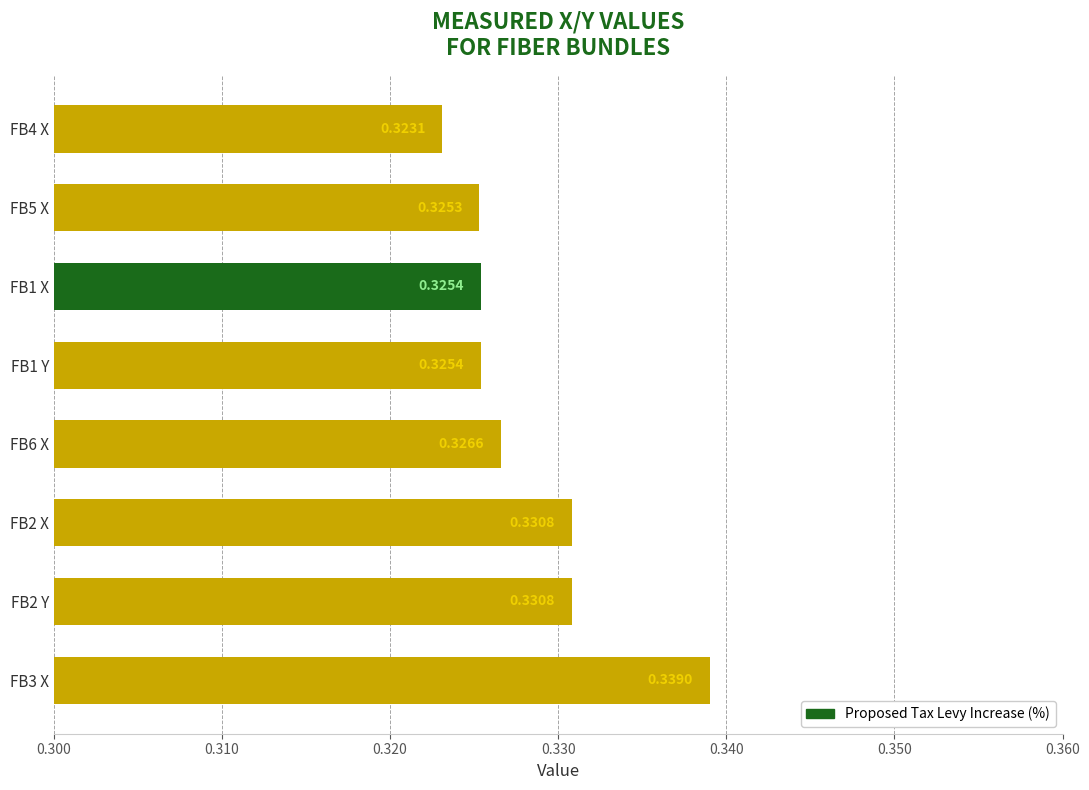

What is the sum of all values?

2.6